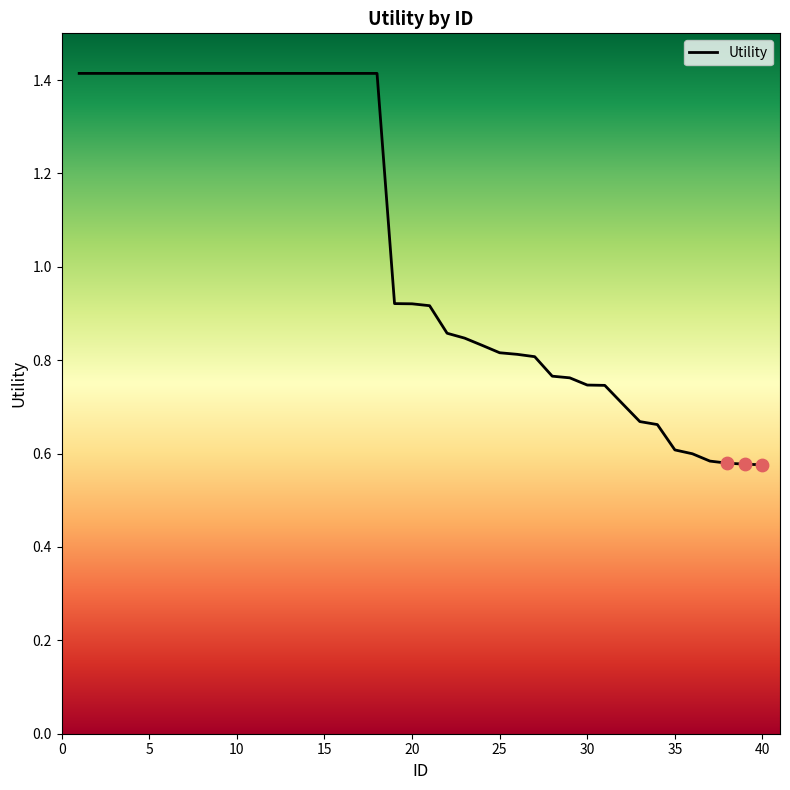

What is the maximum value shown in the chart?

1.4